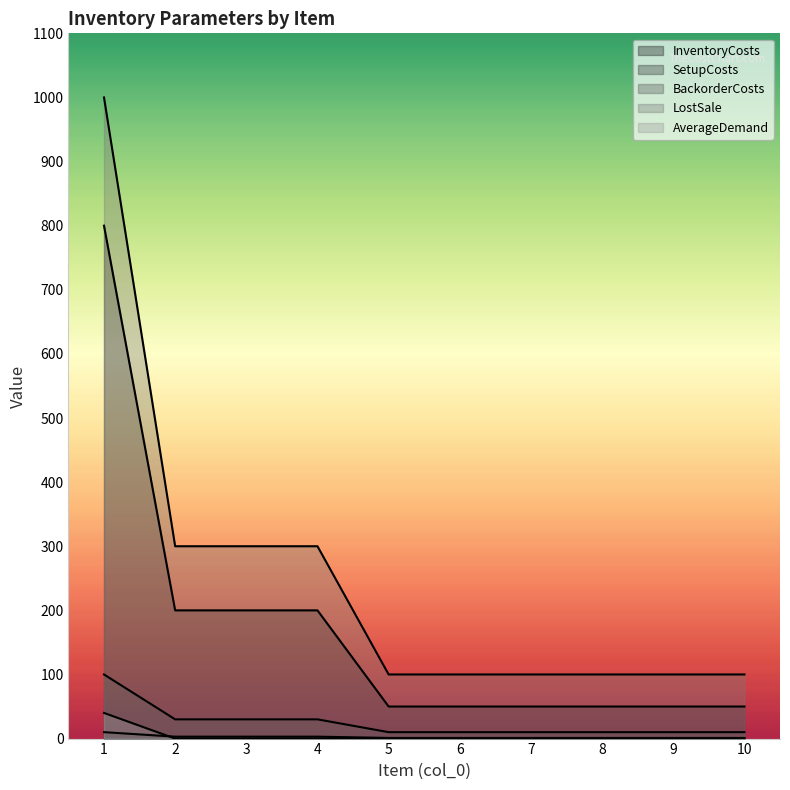

What are all the series names shown in the legend?

InventoryCosts, SetupCosts, BackorderCosts, LostSale, AverageDemand